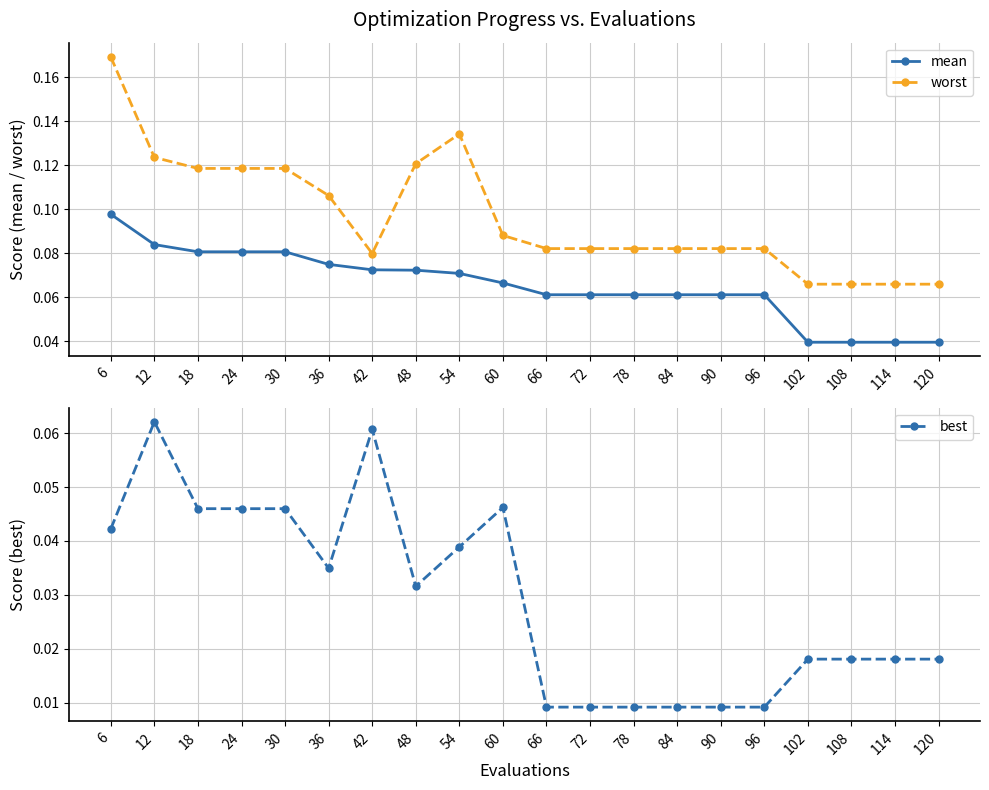

Rank the series by their maximum value, from highest to lowest.

worst, mean, best